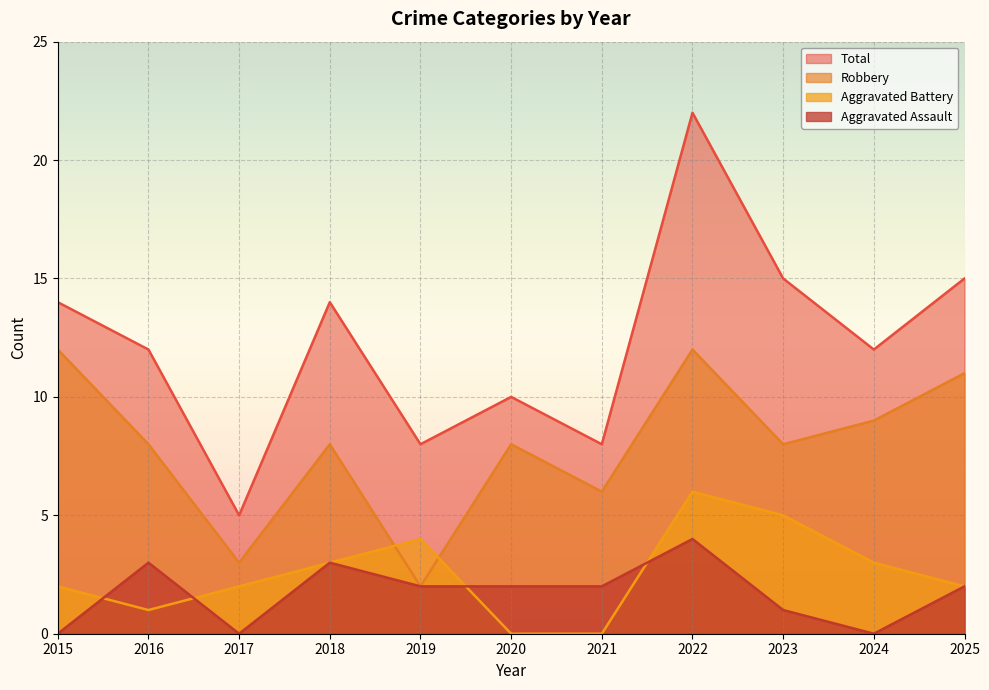

What is the value of the Robbery point at the 2nd from the left?

8